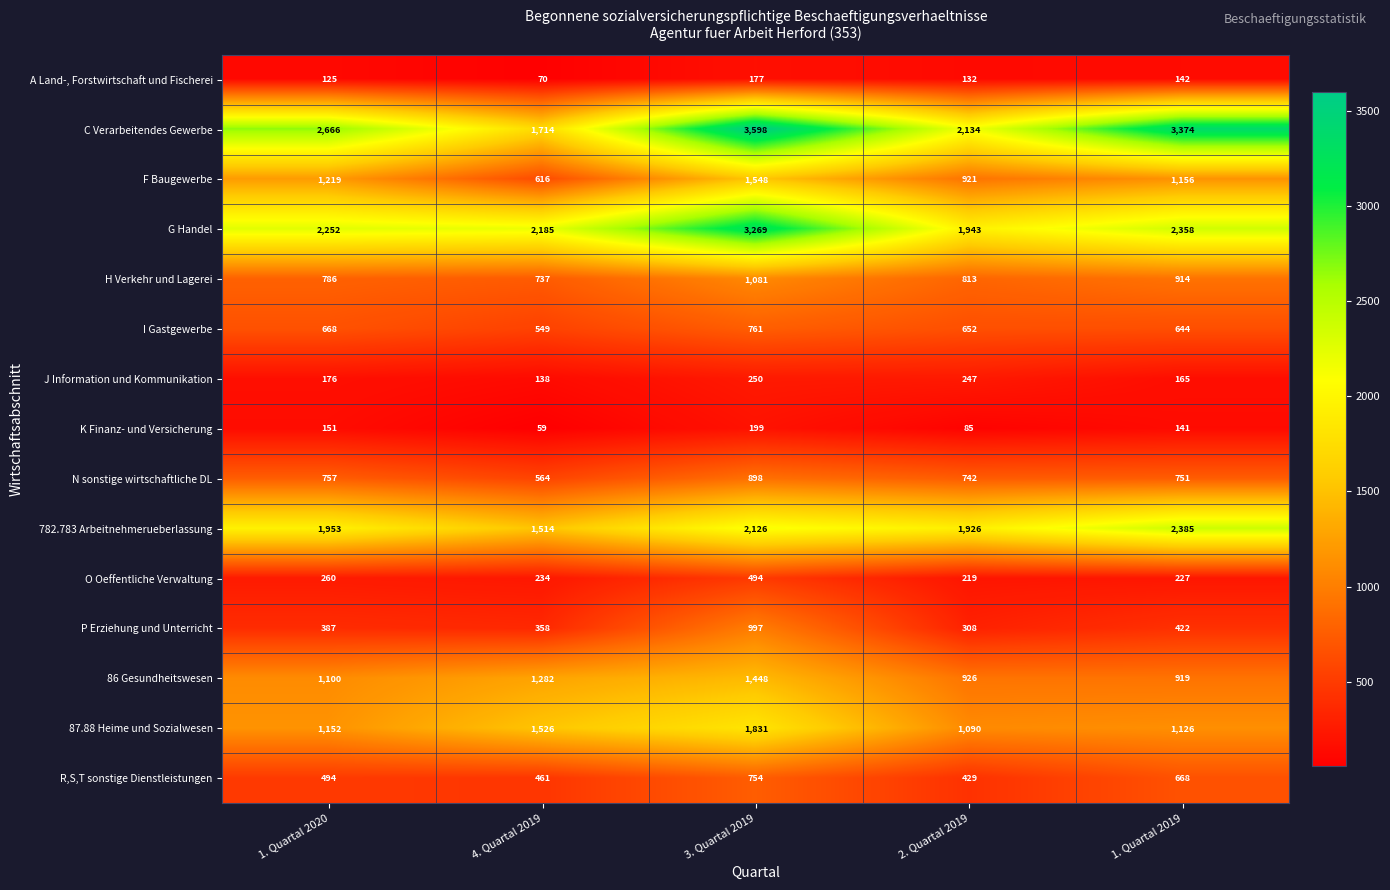

What is the average value of the 86 Gesundheitswesen series?

1135